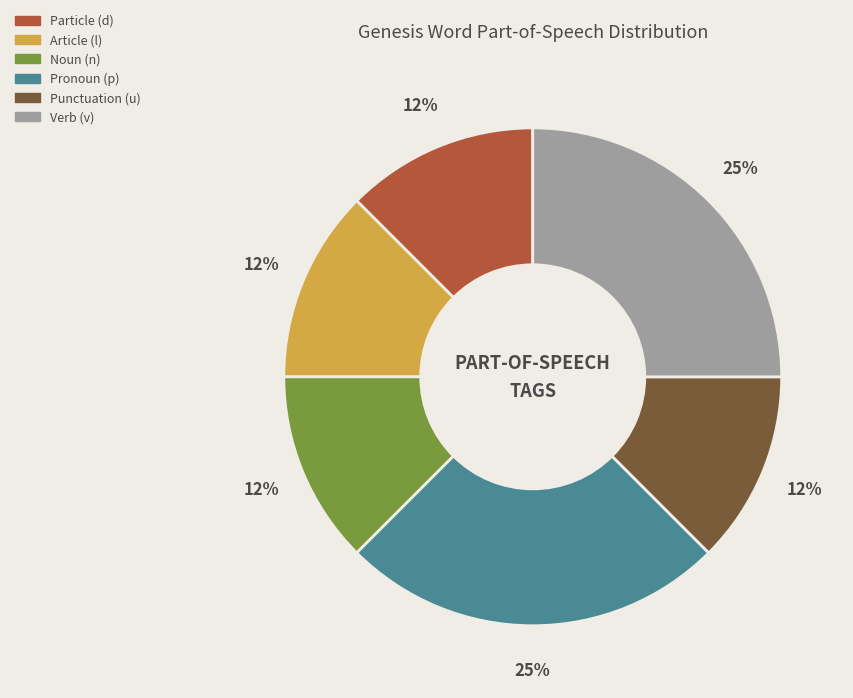

Is there a majority slice in this chart?

No